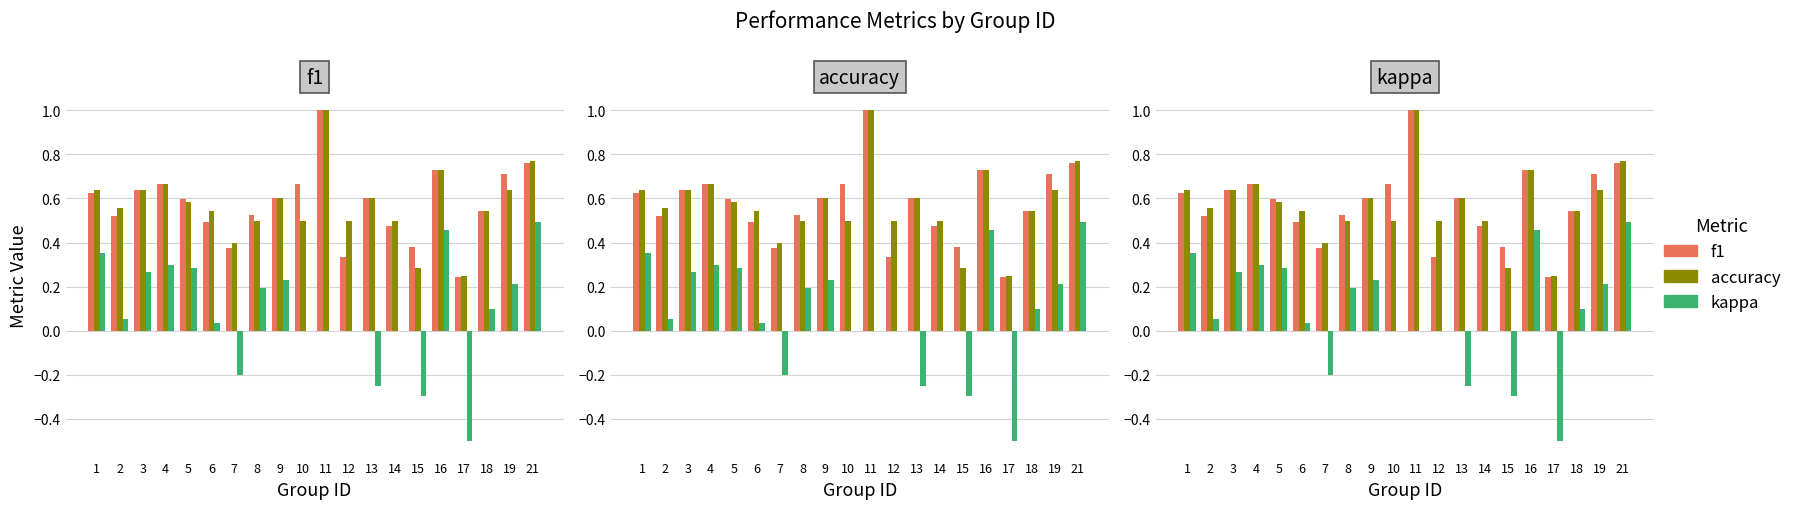

What is the sum of all kappa values?

1.7